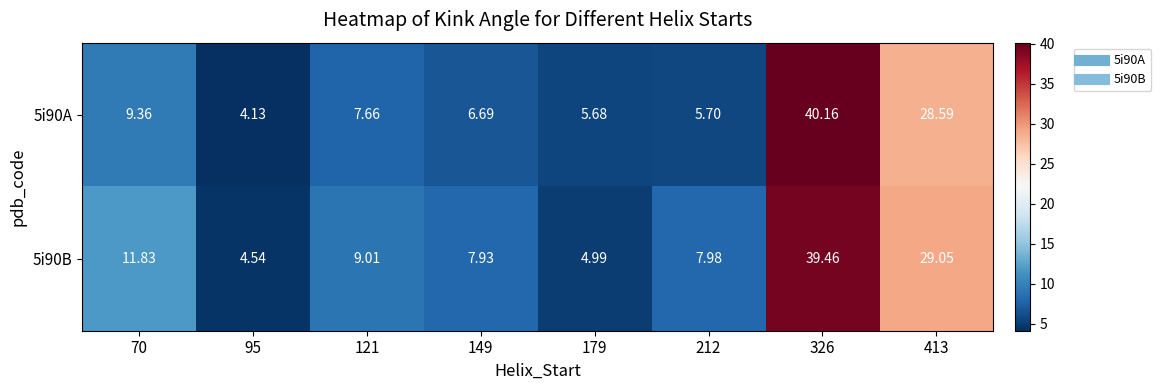

Is the value of 5i90A at 212 greater than the value of 5i90B at 95?

Yes